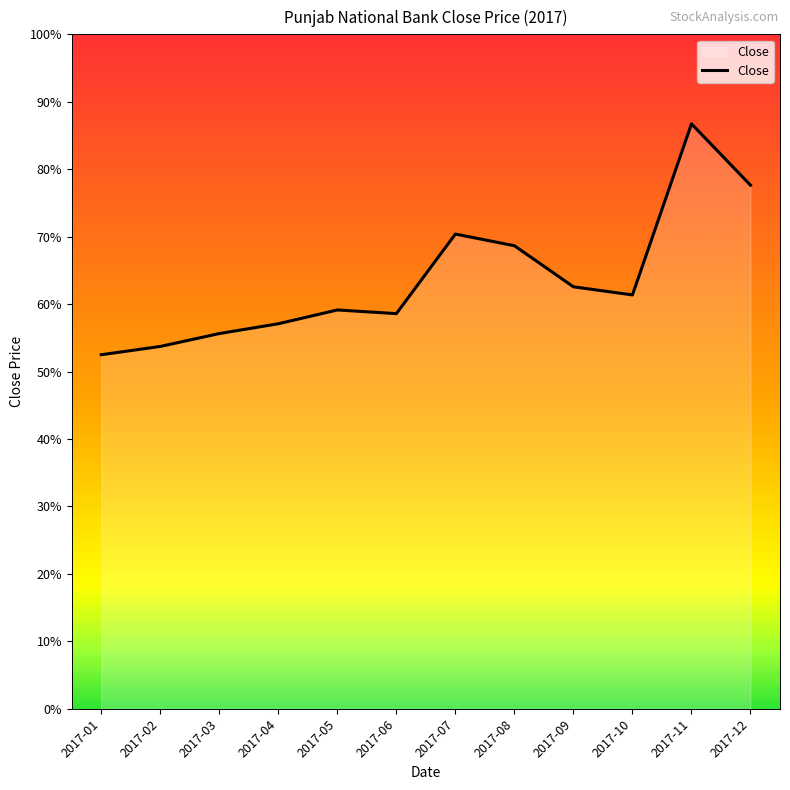

Reading left to right, list all the values displayed in this chart.

115.5	118.2	122.4	125.6	130.1	128.9	154.8	151.1	137.7	135.0	190.8	170.8